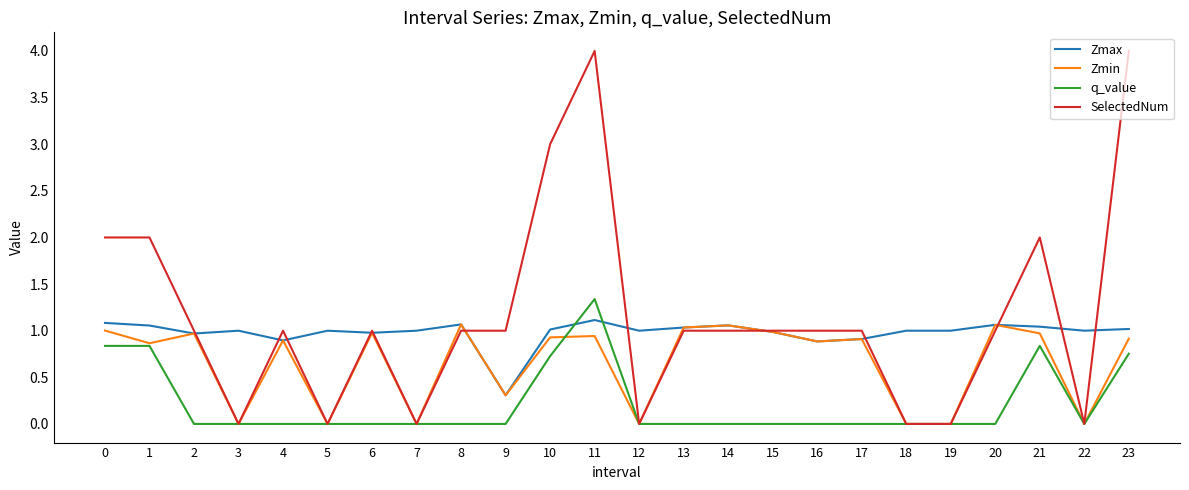

What is the average value of the SelectedNum series?

1.2